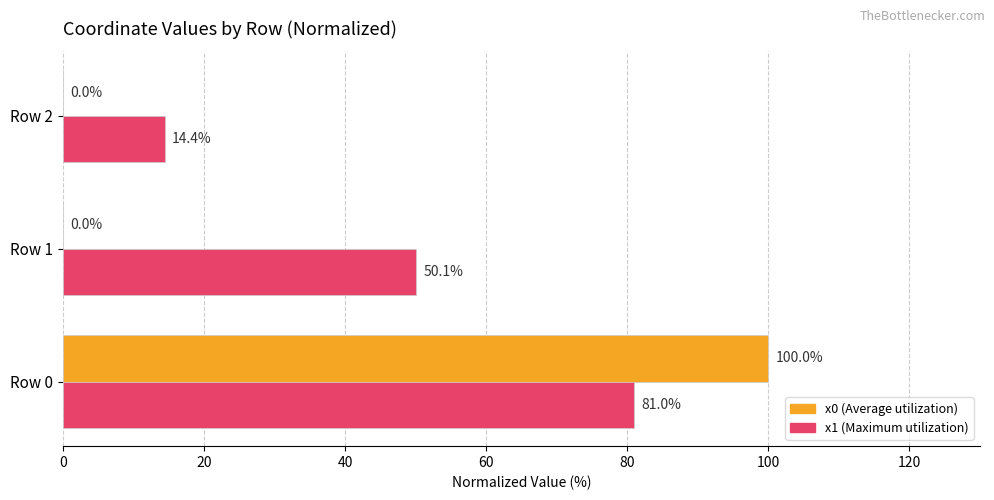

Which category has the highest value across all series?

Row 0